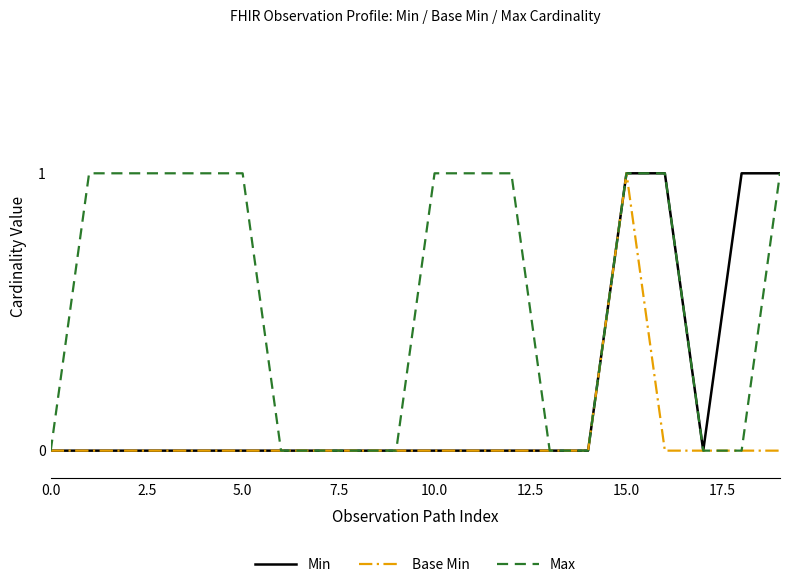

List the series in order of their overall mean, lowest first.

Base Min, Min, Max